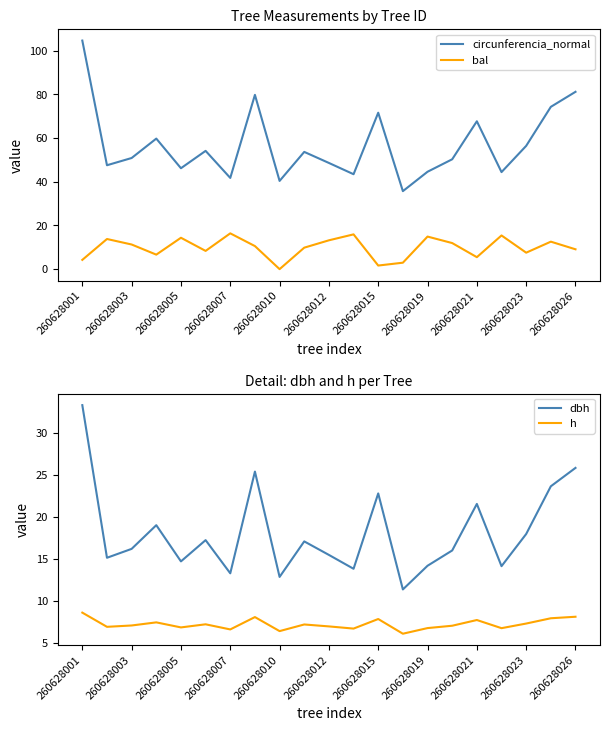

At which category is the sum across all series the highest?

260628001